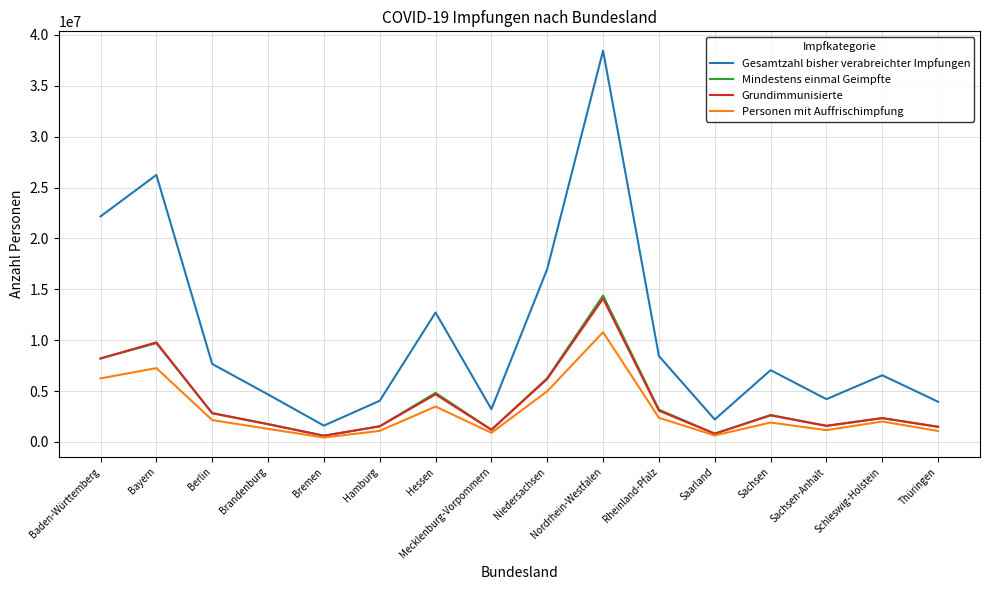

Which series has the largest range (max minus min)?

Gesamtzahl bisher verabreichter Impfungen